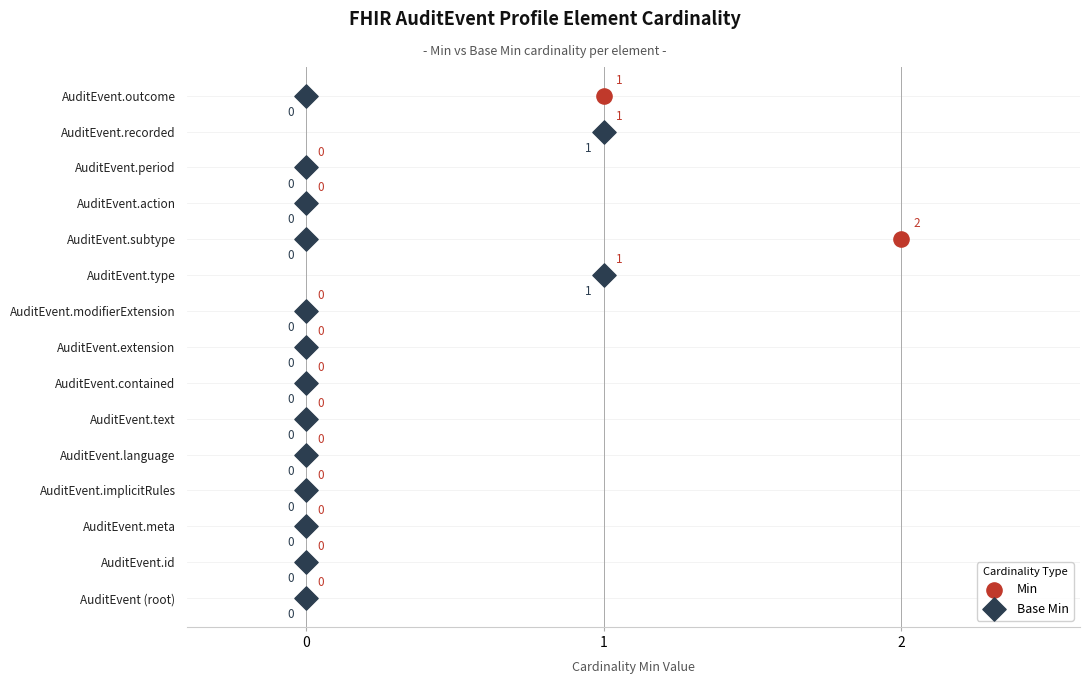

What are all the series names shown in the legend?

Min, Base Min